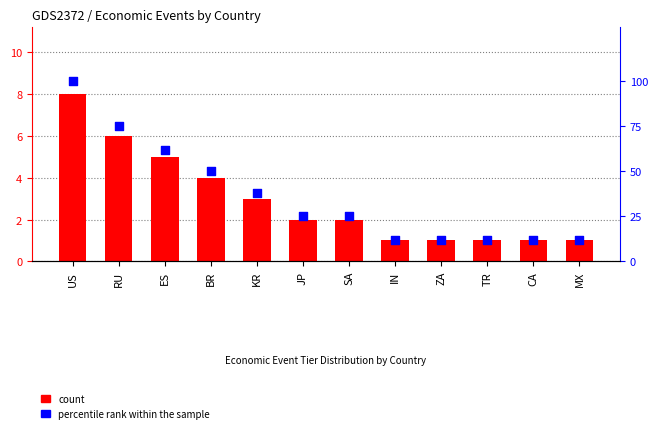

Is the value of percentile rank within the sample at RU greater than the value of count at US?

Yes